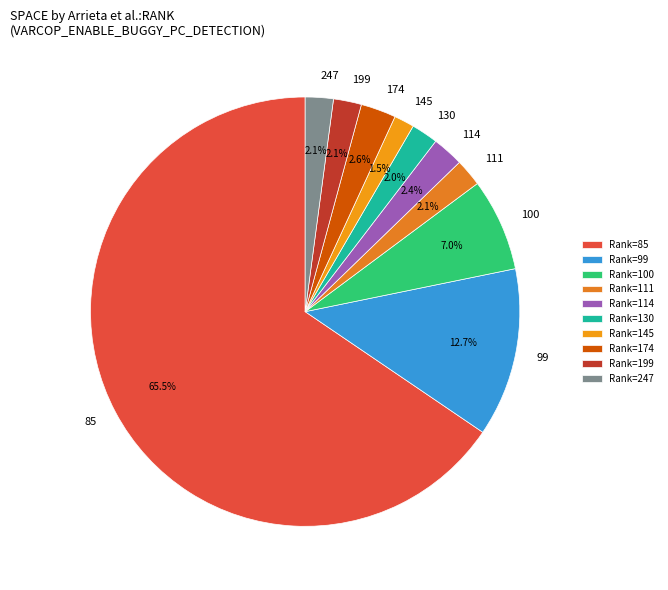

True or false: 247 accounts for 2% of the total.

True